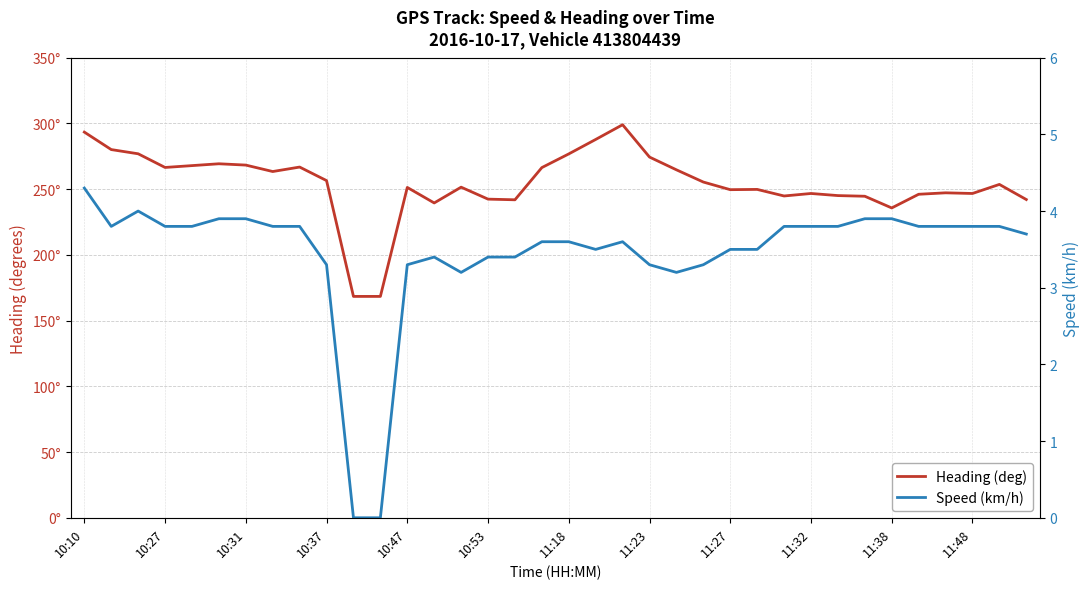

What is the difference between the maximum and minimum values in the Heading (deg) series?

130.6